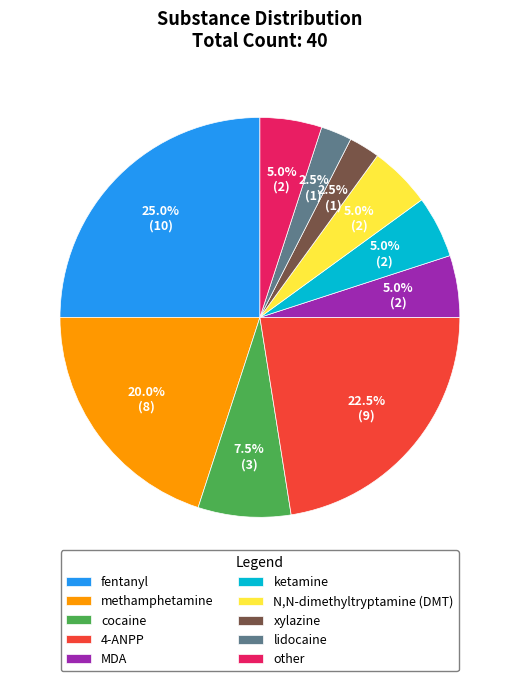

To the nearest percent, what is the difference between the largest and smallest slice percentages?

22%